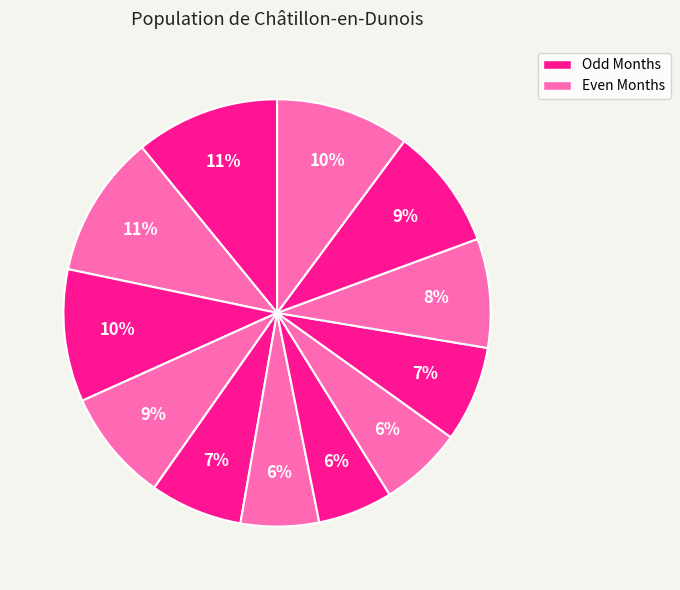

How many slices are in this pie chart?

12